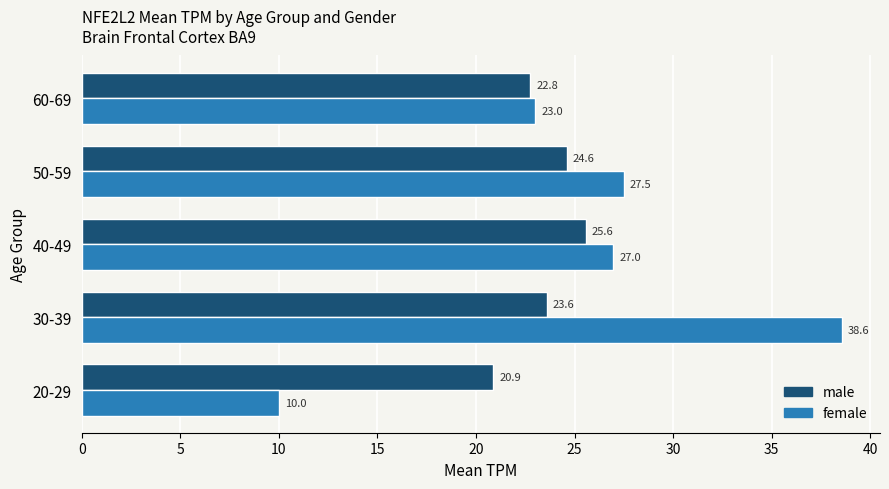

What is the greatest value displayed?

38.6